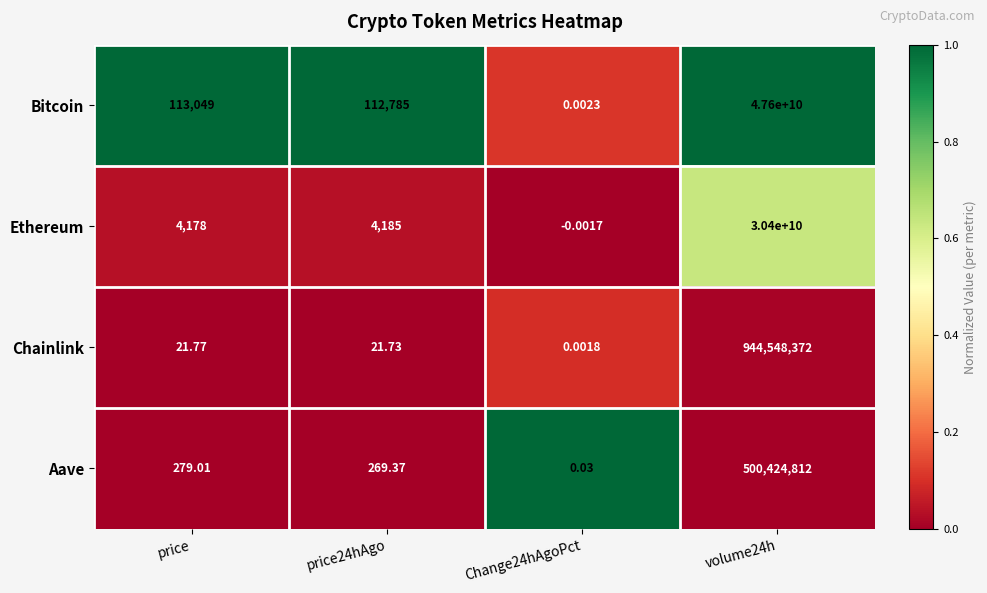

What is the greatest value displayed?

47600000000.0